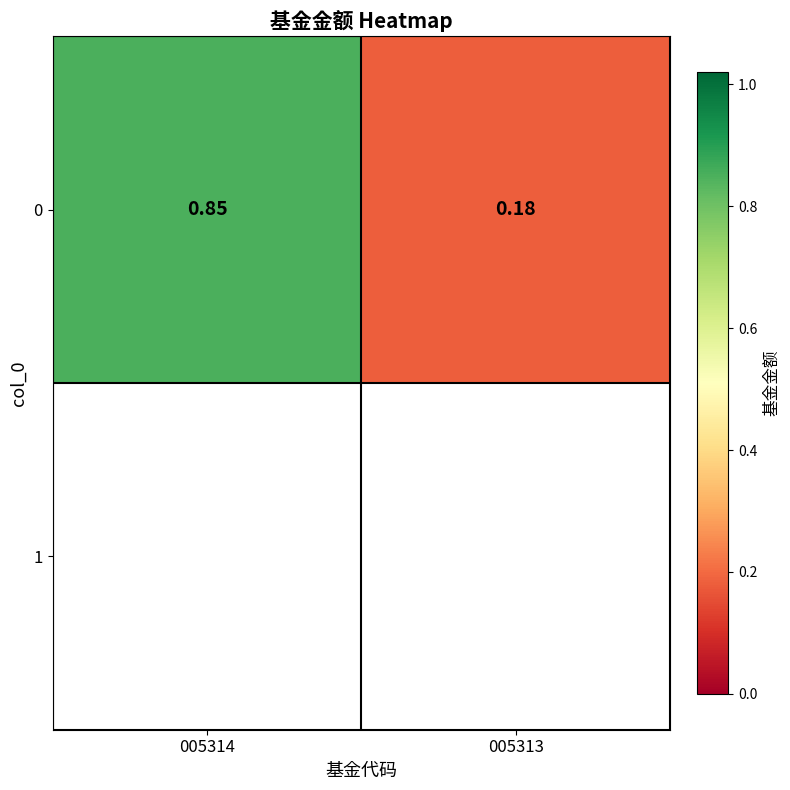

Reading left to right, list all the values displayed in this chart.

005314=0.8	005313=0.2